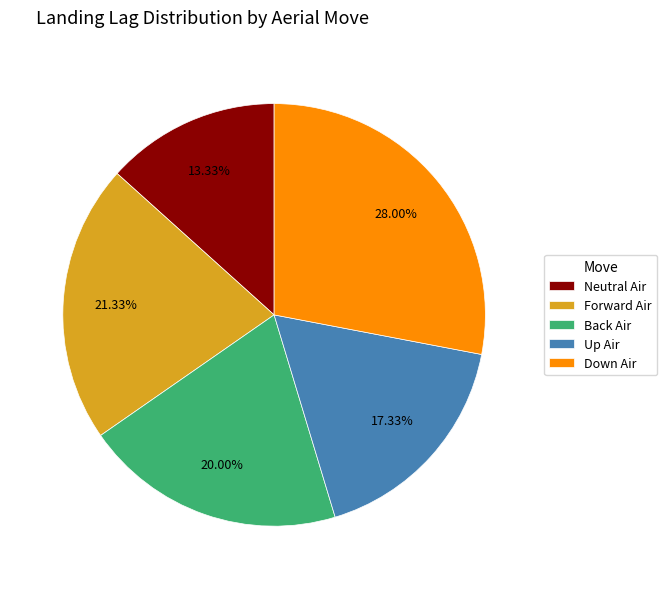

How many segments does this pie chart have?

5